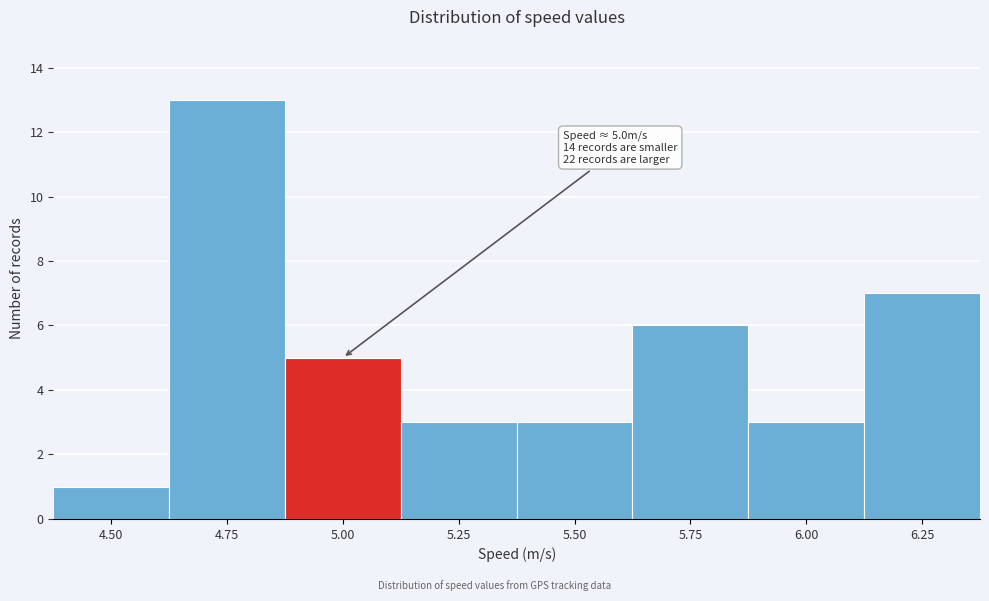

Reading left to right, what are all the values shown in this chart?

4.50=1	4.75=13	5.00=5	5.25=3	5.50=3	5.75=6	6.00=3	6.25=7